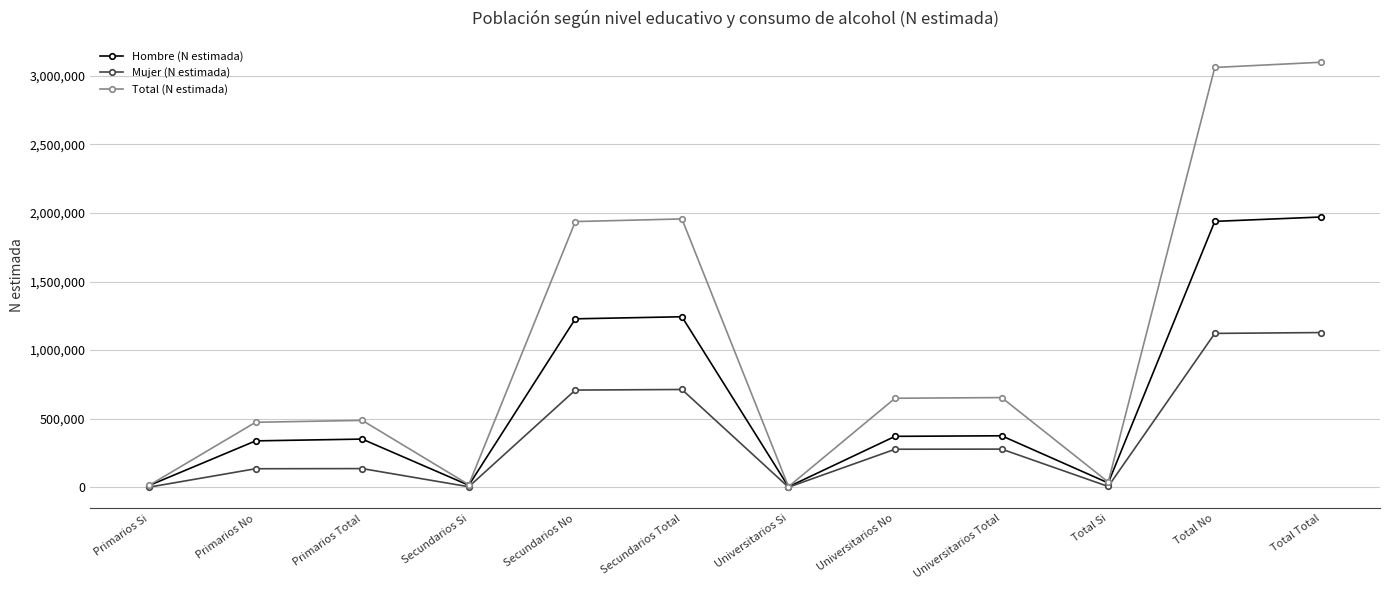

List the series in order of their peak value, lowest first.

Mujer (N estimada), Hombre (N estimada), Total (N estimada)